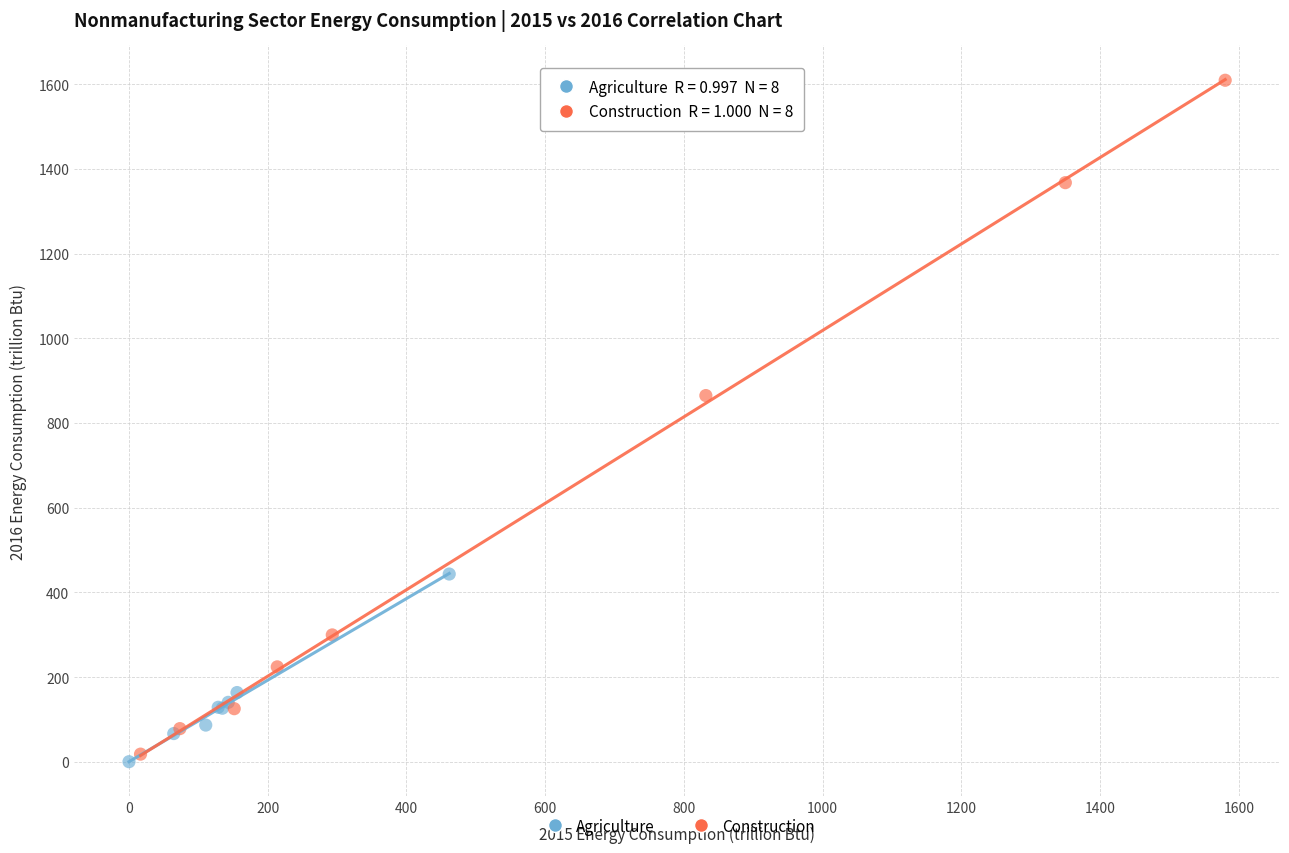

Which series has the largest Y range (max minus min)?

Construction